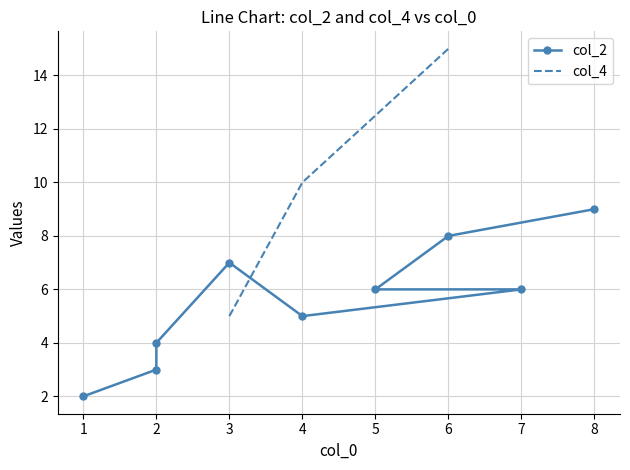

Reading left to right, what are all the values shown in this chart?

2	3	4	7	5	6	6	8	9